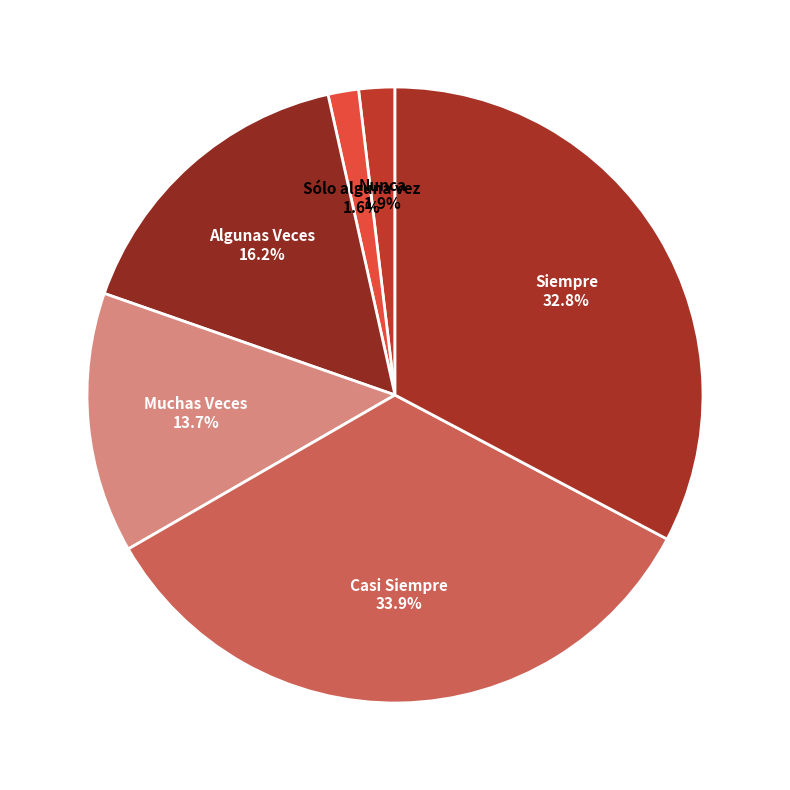

To the nearest percent, what percentage of the pie is Nunca?

2%